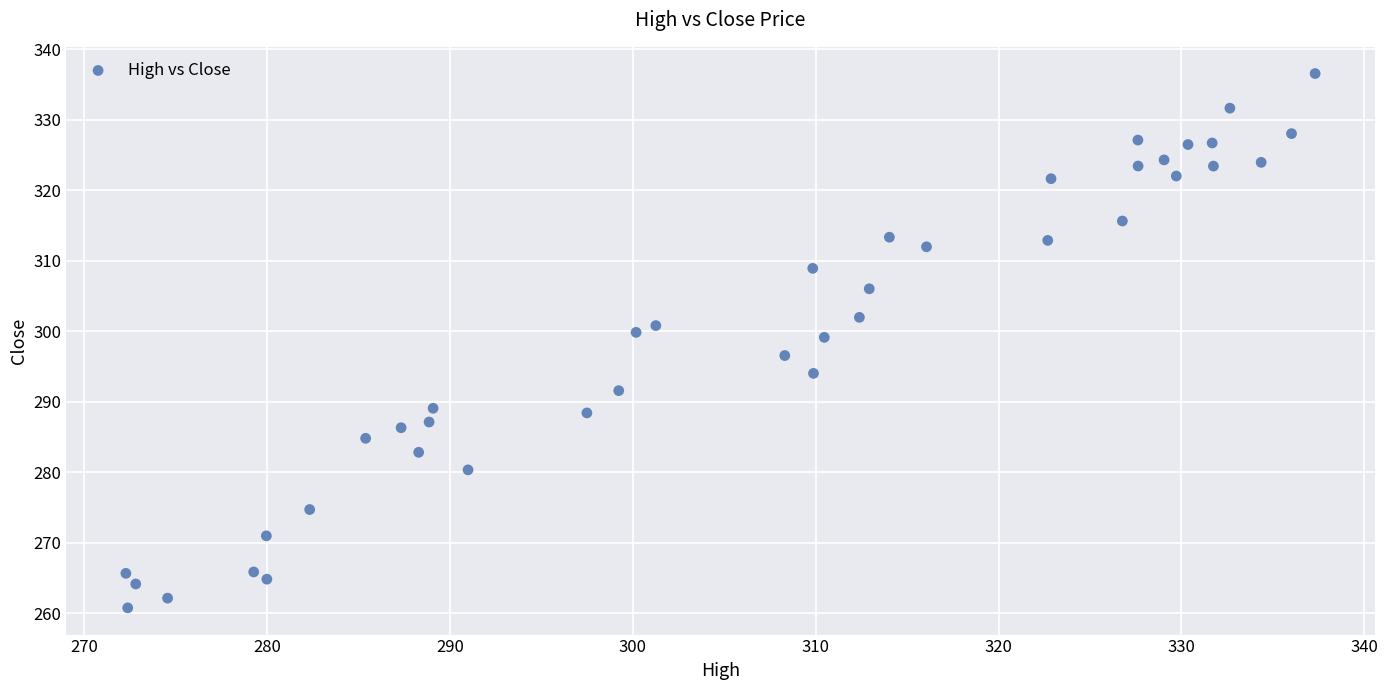

What is the range of X values (max minus min)?

65.0